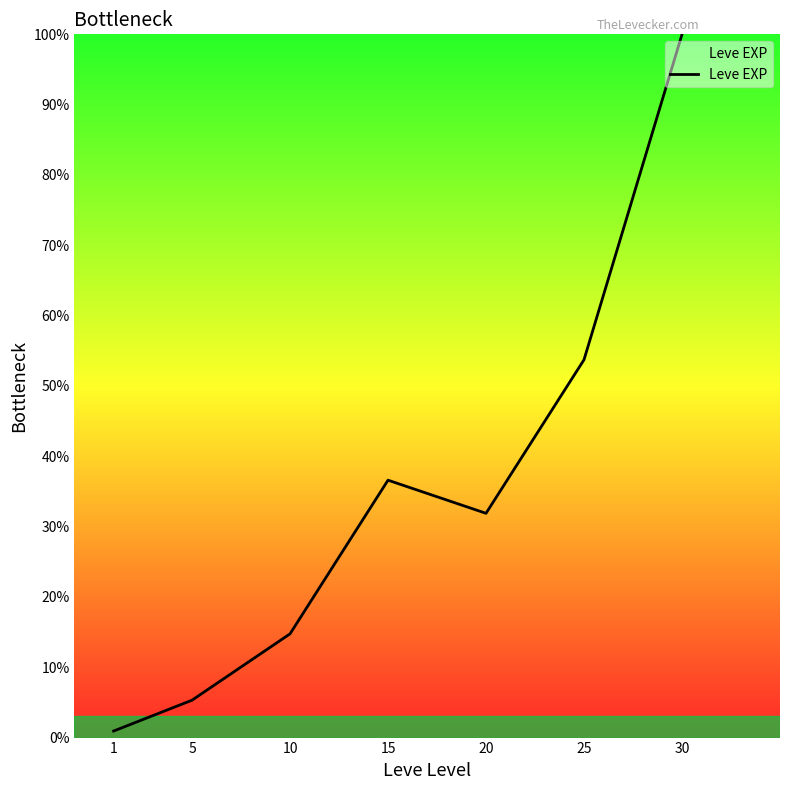

What is the maximum value shown in the chart?

100.0